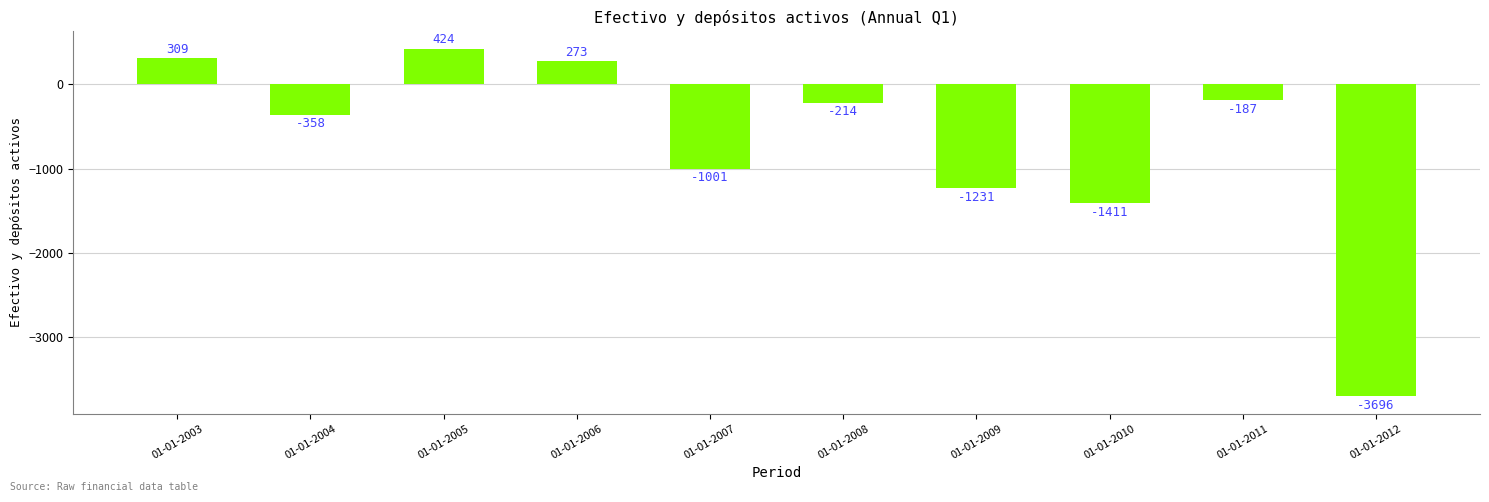

True or false: the data shows -1616 at 01-01-2007.

False